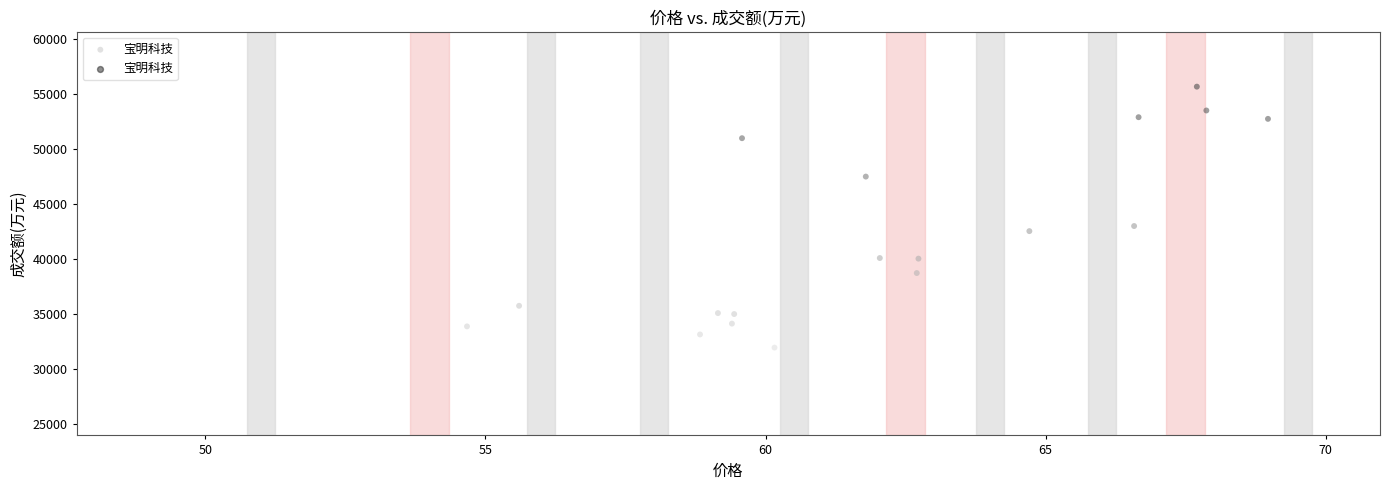

What is the range of Y values (max minus min)?

28752